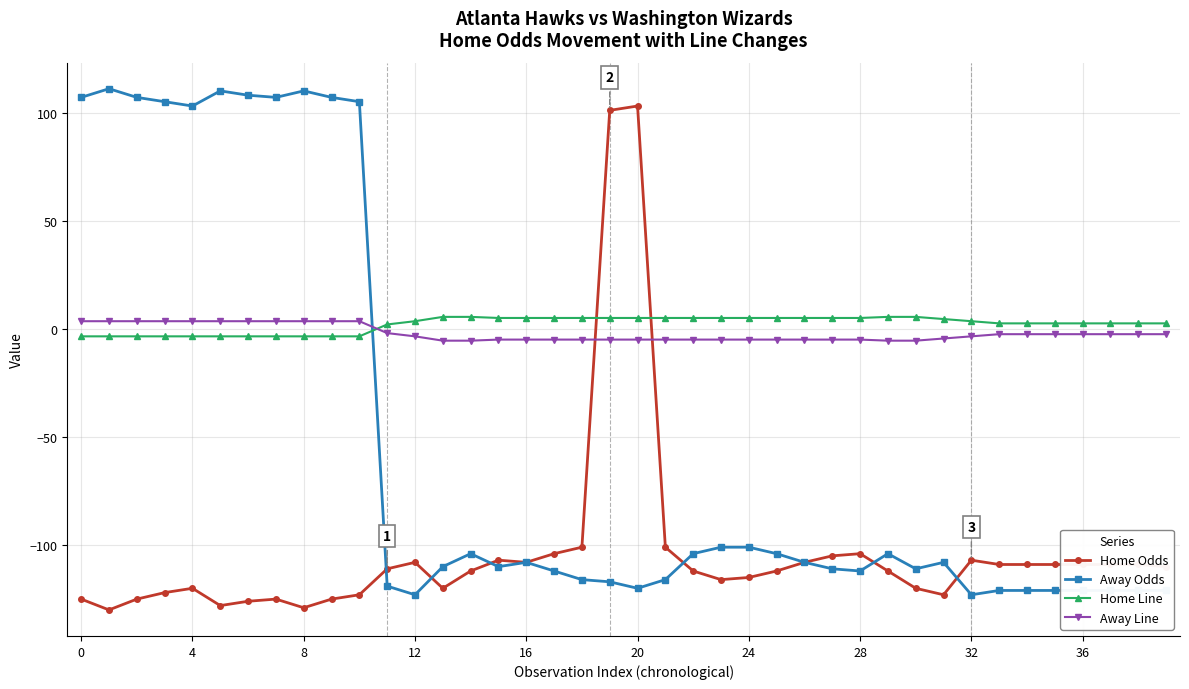

What is the maximum value for Away Odds?

111.0